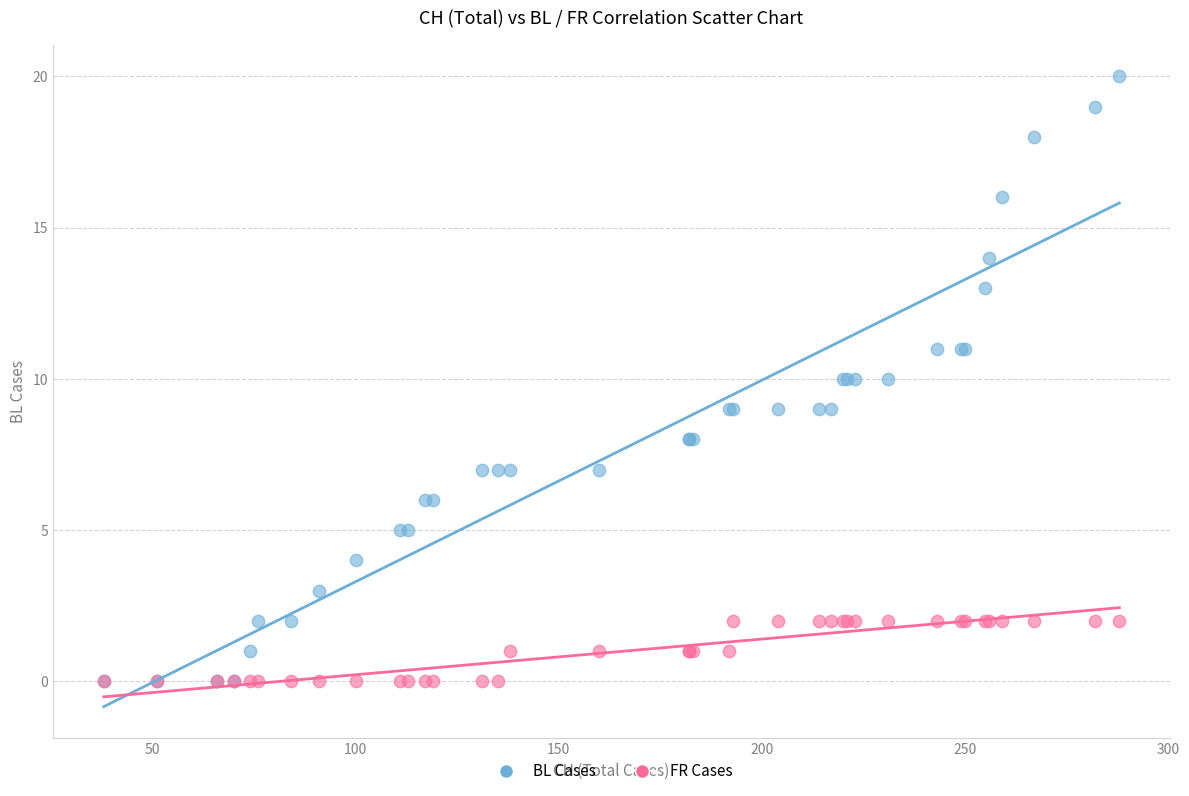

What are all the series names shown in the legend?

BL Cases, FR Cases